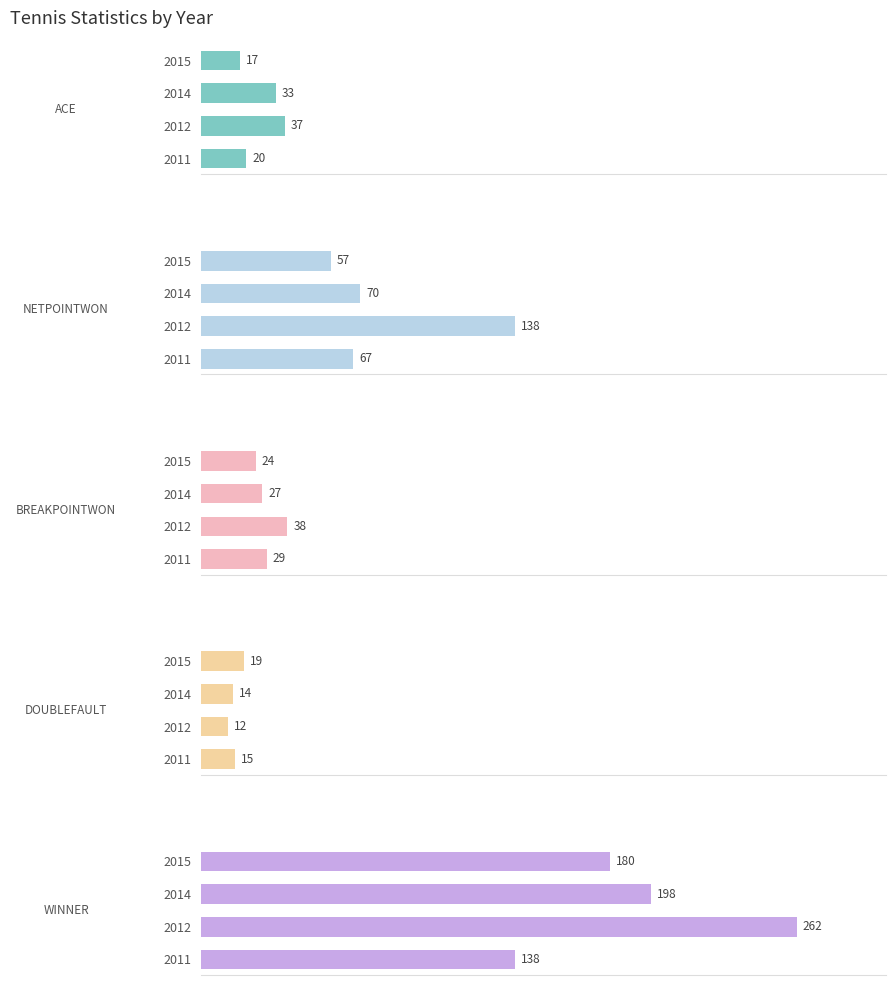

List the labels in order of ACE value, largest first.

2012, 2014, 2011, 2015